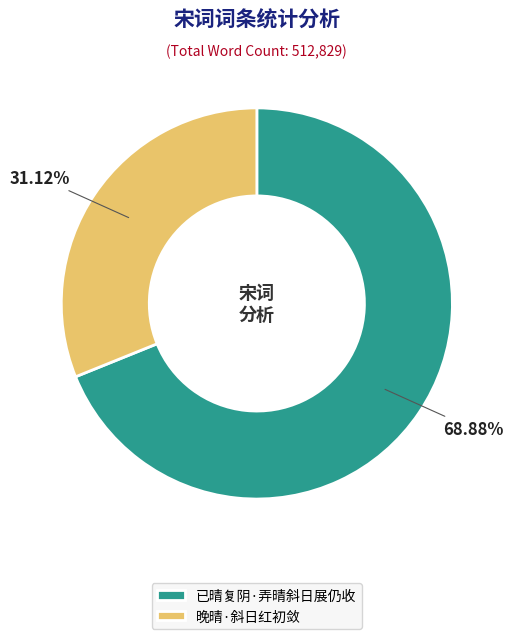

Which has a higher value, 晚晴·斜日红初敛 or 已晴复阴·弄晴斜日展仍收?

已晴复阴·弄晴斜日展仍收